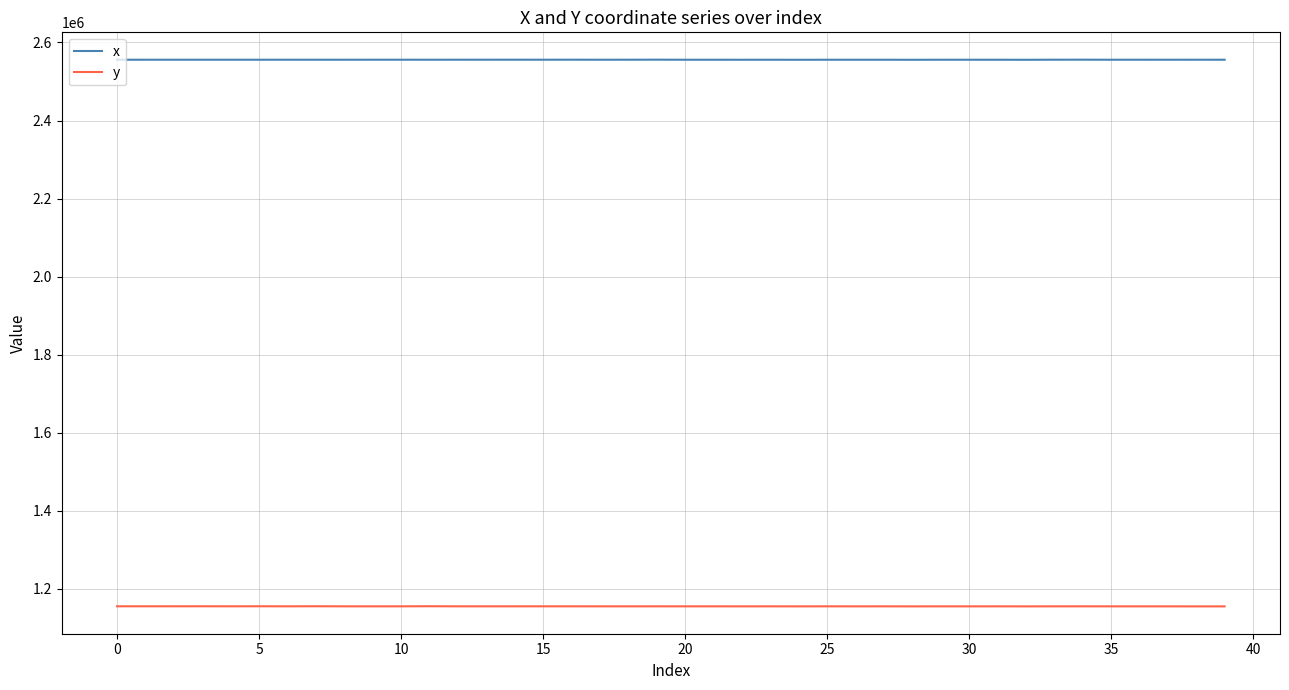

True or false: y and x cross at least once.

False